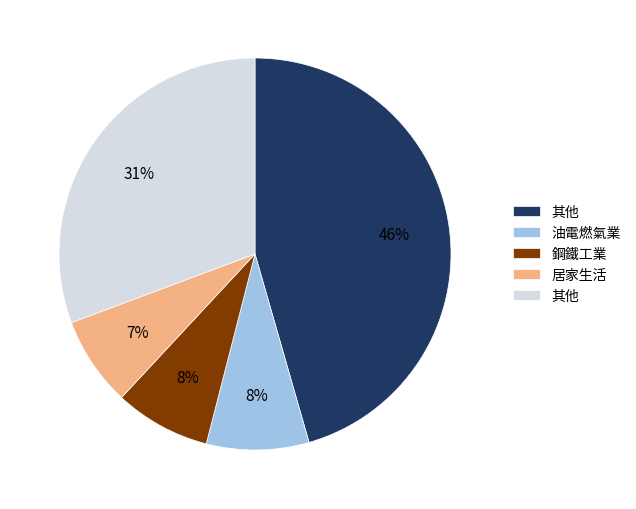

How many slices are in this pie chart?

5